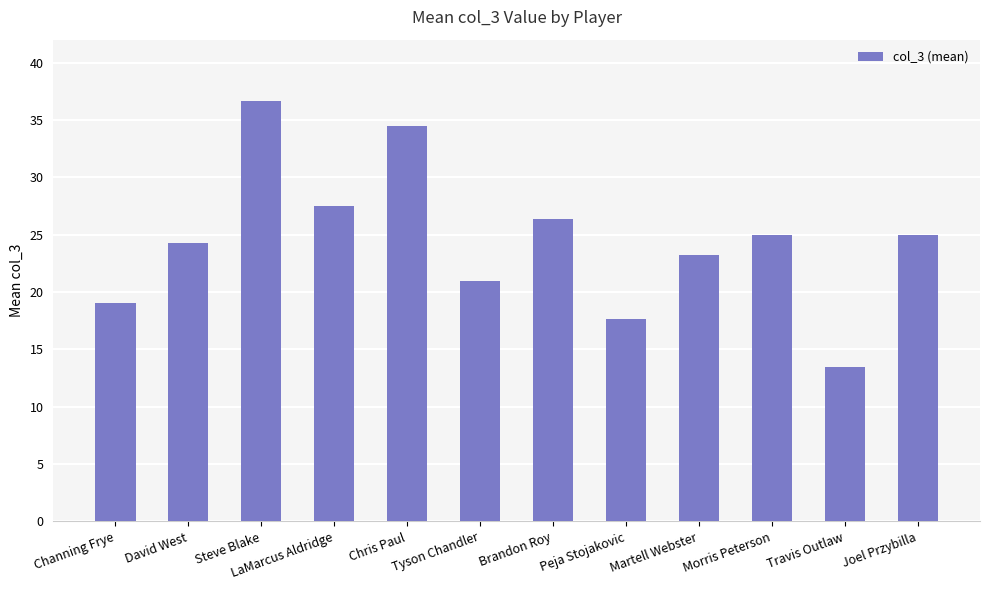

Are the bars horizontal?

No